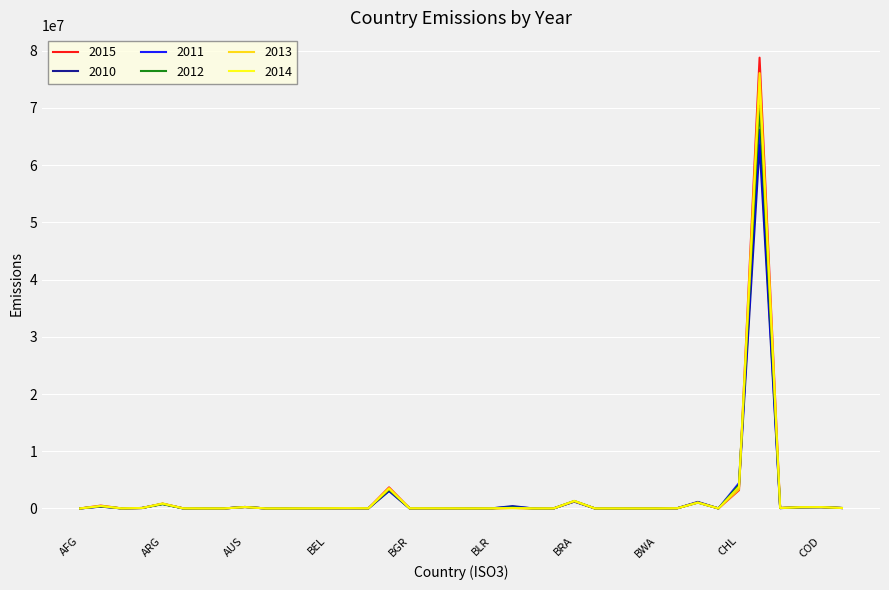

Which series has the widest spread of values?

2015